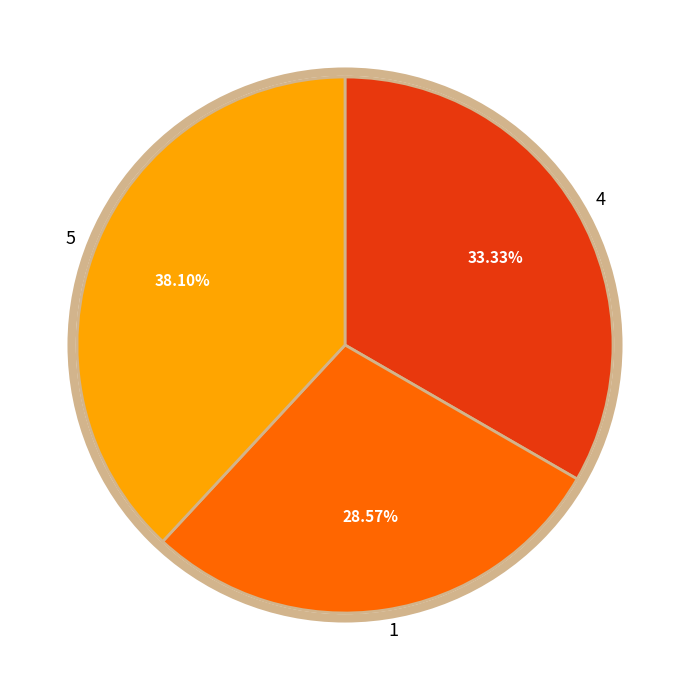

Rank the categories by value from highest to lowest.

5, 4, 1